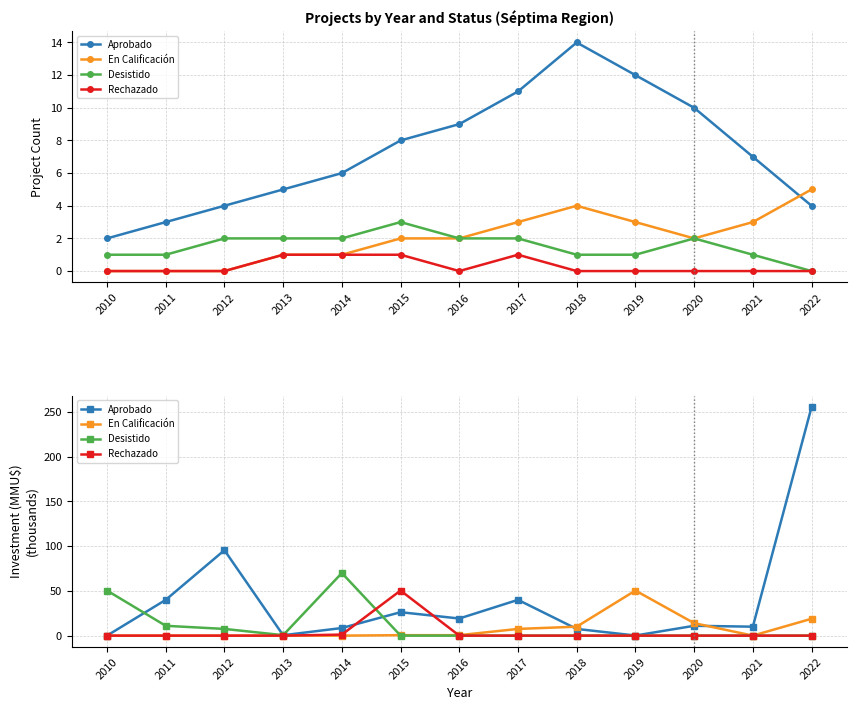

How many times do En Calificación and Rechazado cross each other?

1